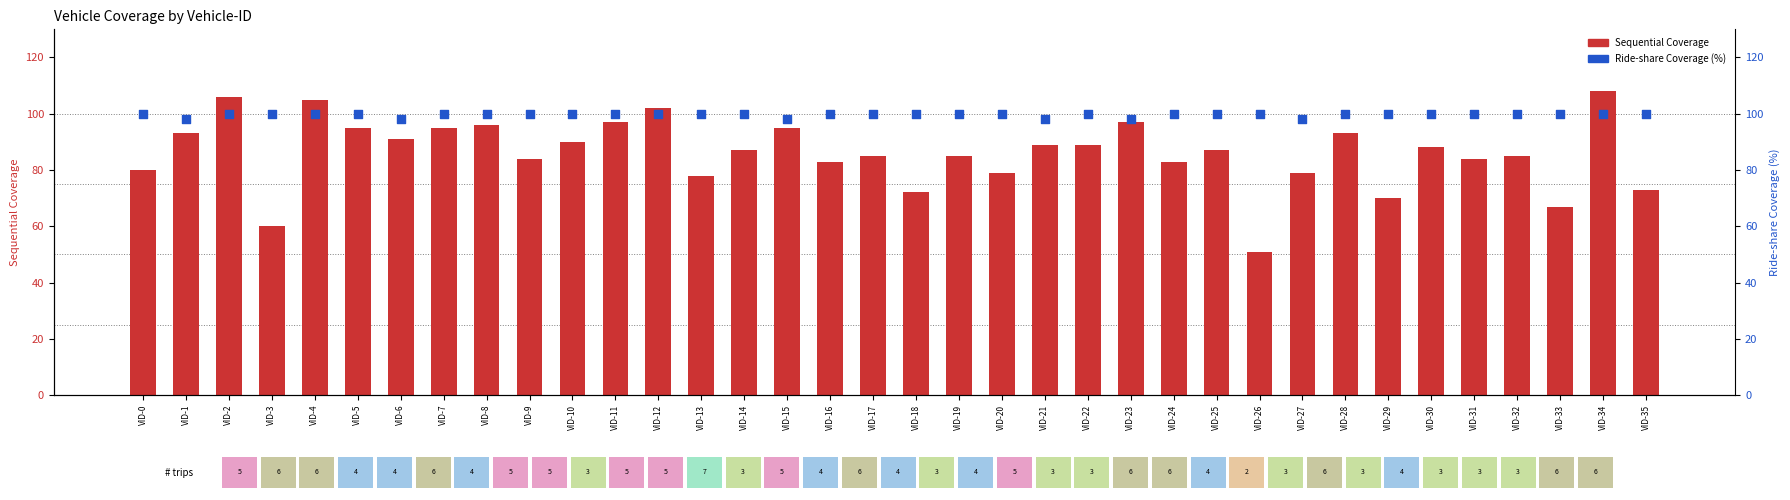

Is the value of Sequential Coverage at VID-8 greater than the value of Ride-share Coverage at VID-27?

No